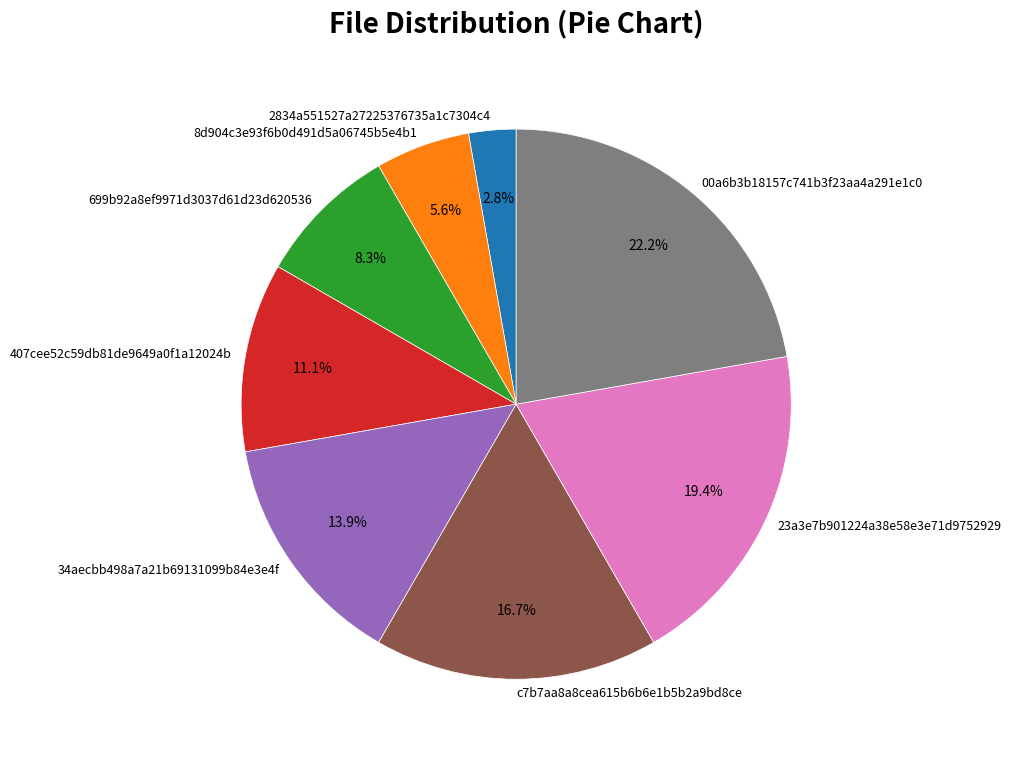

To the nearest percent, what portion does 34aecbb498a7a21b69131099b84e3e4f represent?

14%